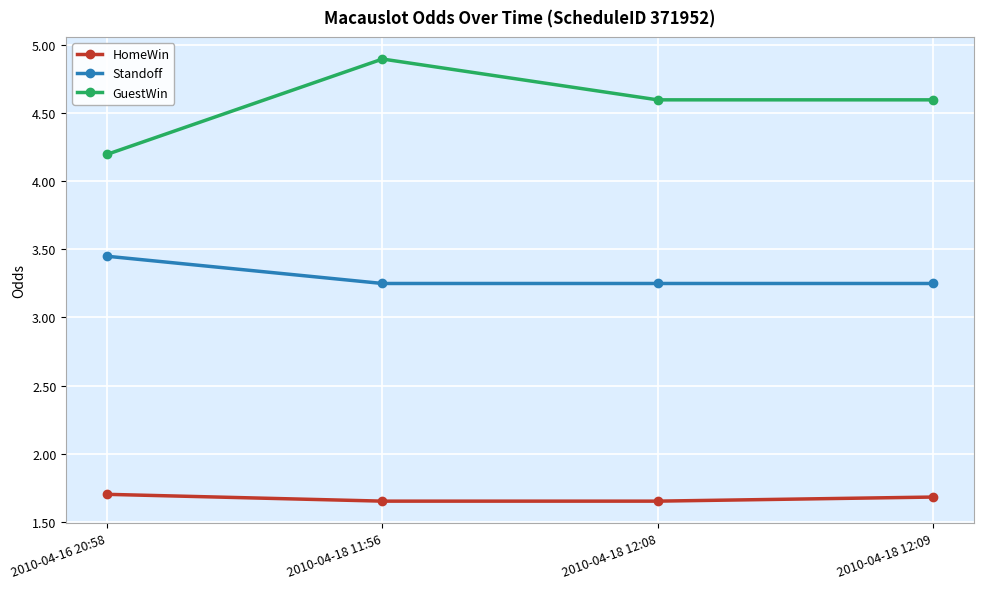

At 2010-04-18 12:08, list the series in order from smallest to largest.

HomeWin, Standoff, GuestWin